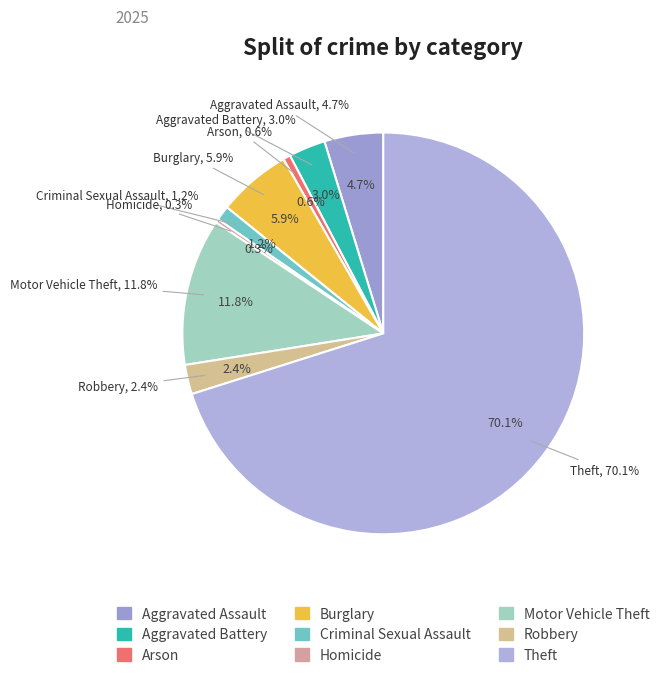

Is there a majority slice in this chart?

Yes